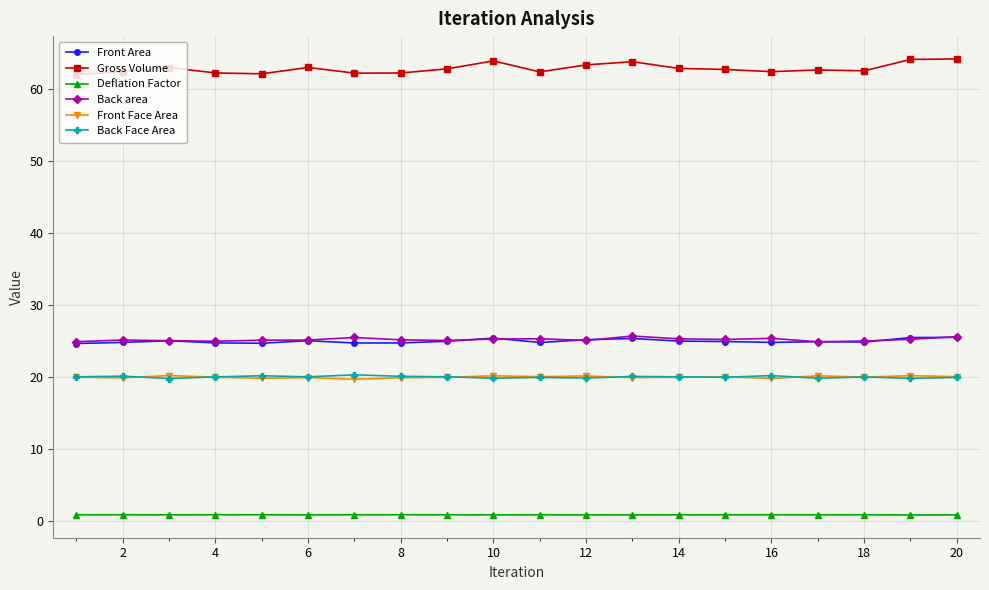

True or false: Front Area and Front Face Area intersect in this chart.

False